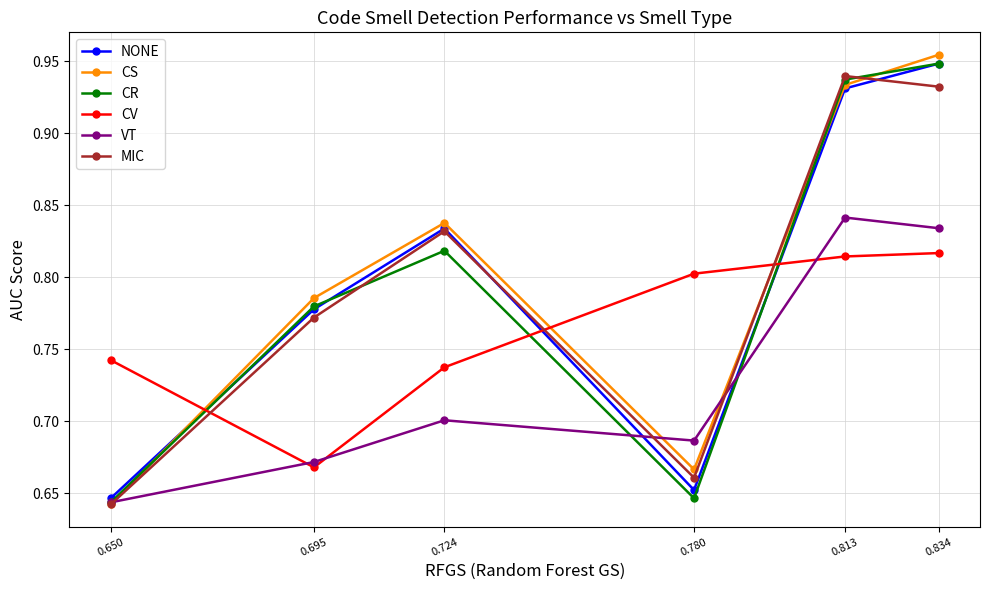

How many CS values are between 0 and 1?

6